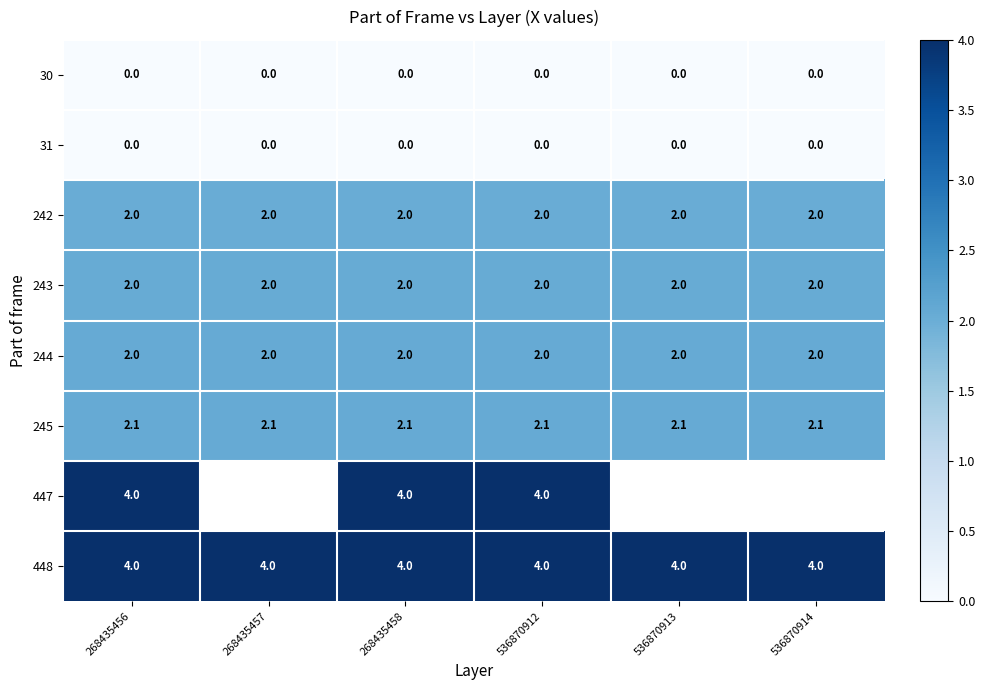

What is the difference between the highest and lowest values at 268435456?

4.0